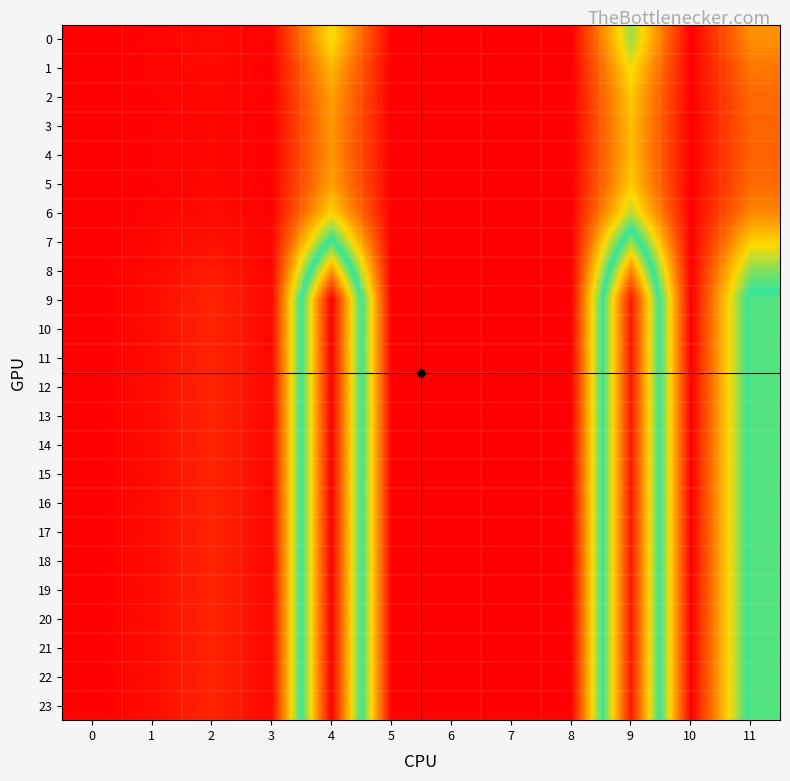

Between 3 and 1, which is larger?

1